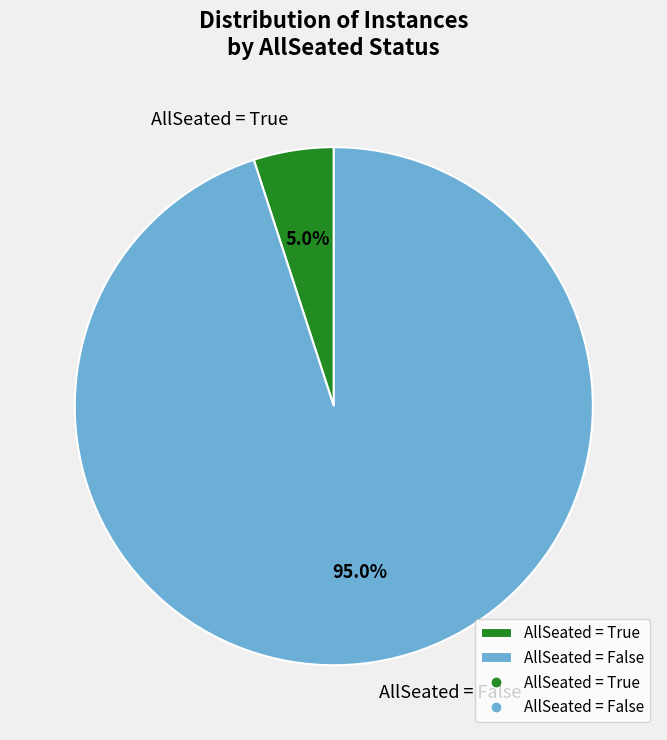

How many slices are in this pie chart?

2